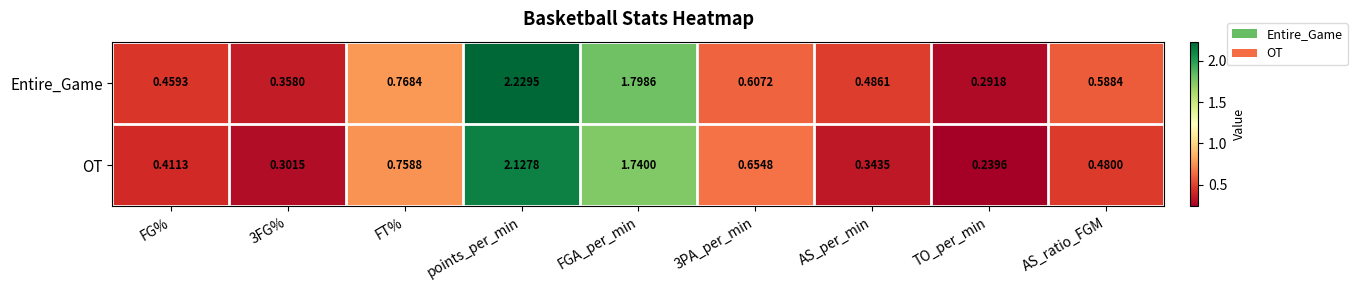

Is the value of Entire_Game at TO_per_min greater than the value of OT at points_per_min?

No